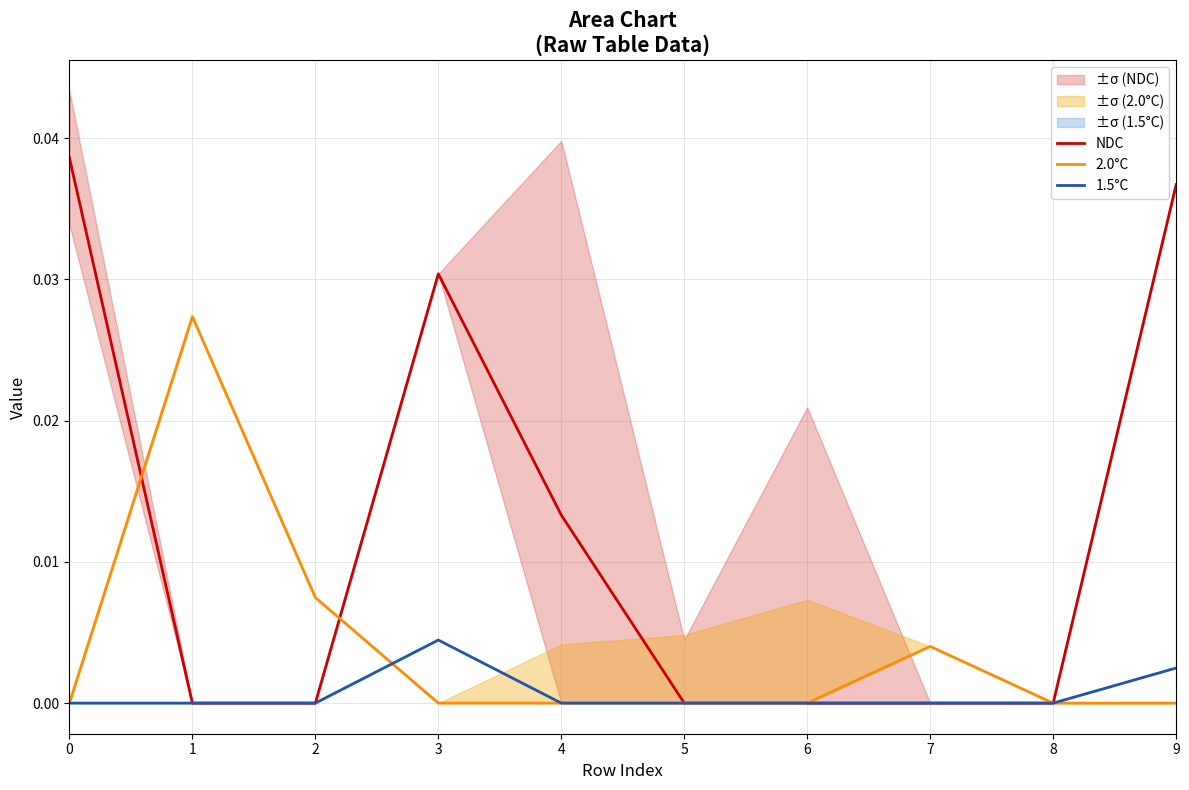

The value of NDC at 6 is 0.0. True or false?

True